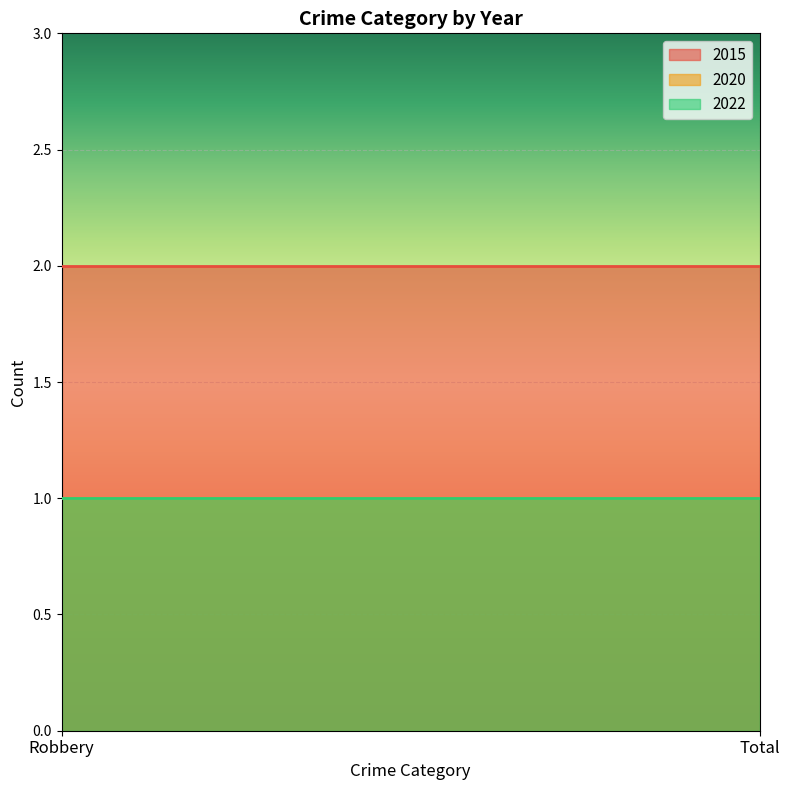

What is the average value of the 2022 series?

1